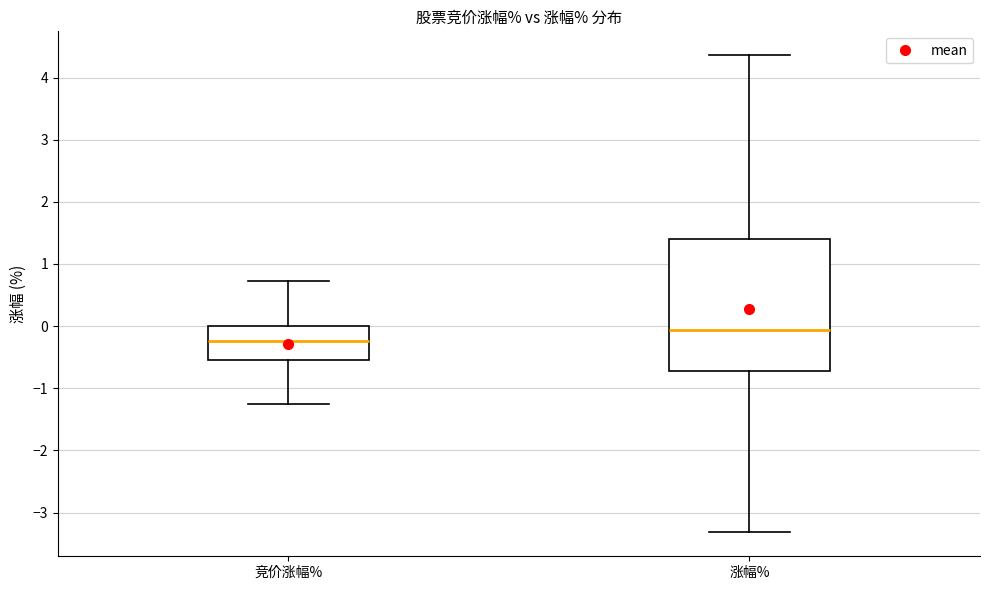

Where does the upper whisker of the box for 涨幅% end on the y-axis? The values are not printed on the chart, so give them approximately, as read against the axis.

4.4